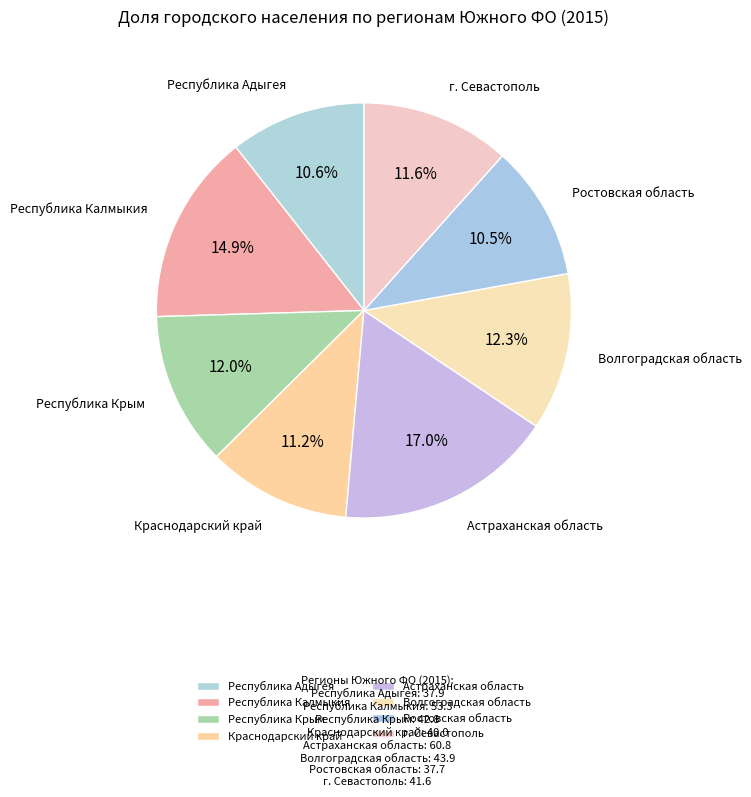

Is there any slice that represents more than half of the pie?

No